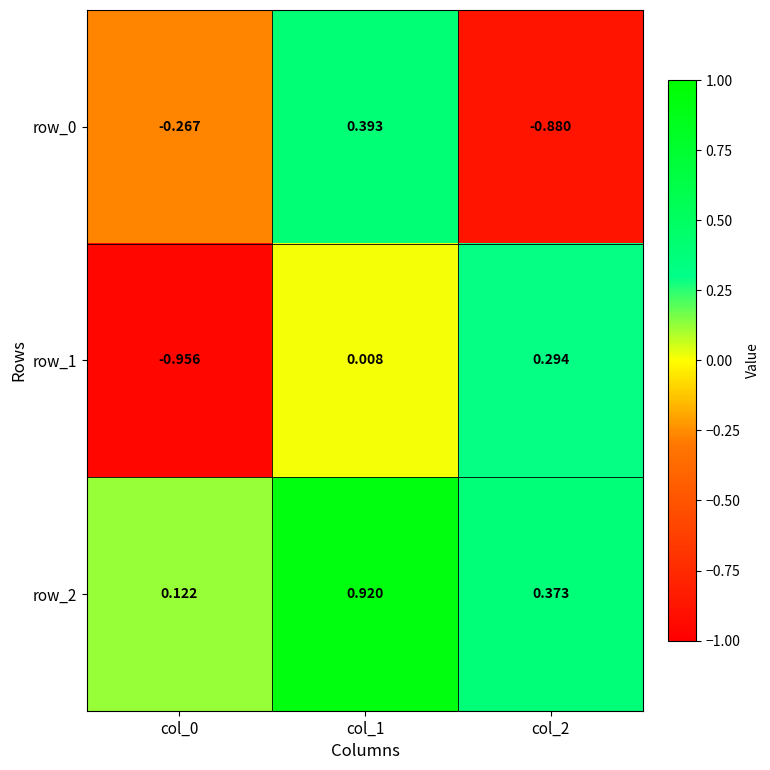

Count the number of categories in the chart.

3